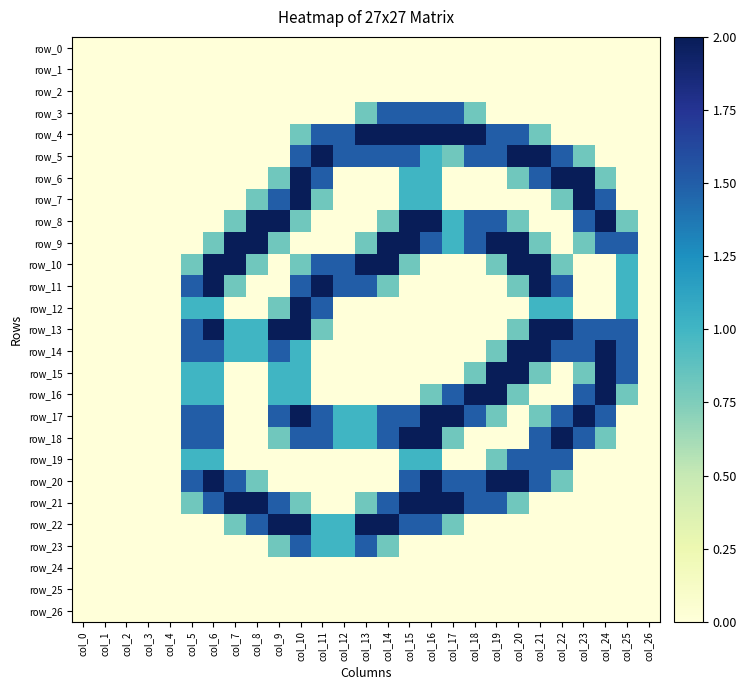

Is it true that row_3 equals 0.8 at col_13?

True